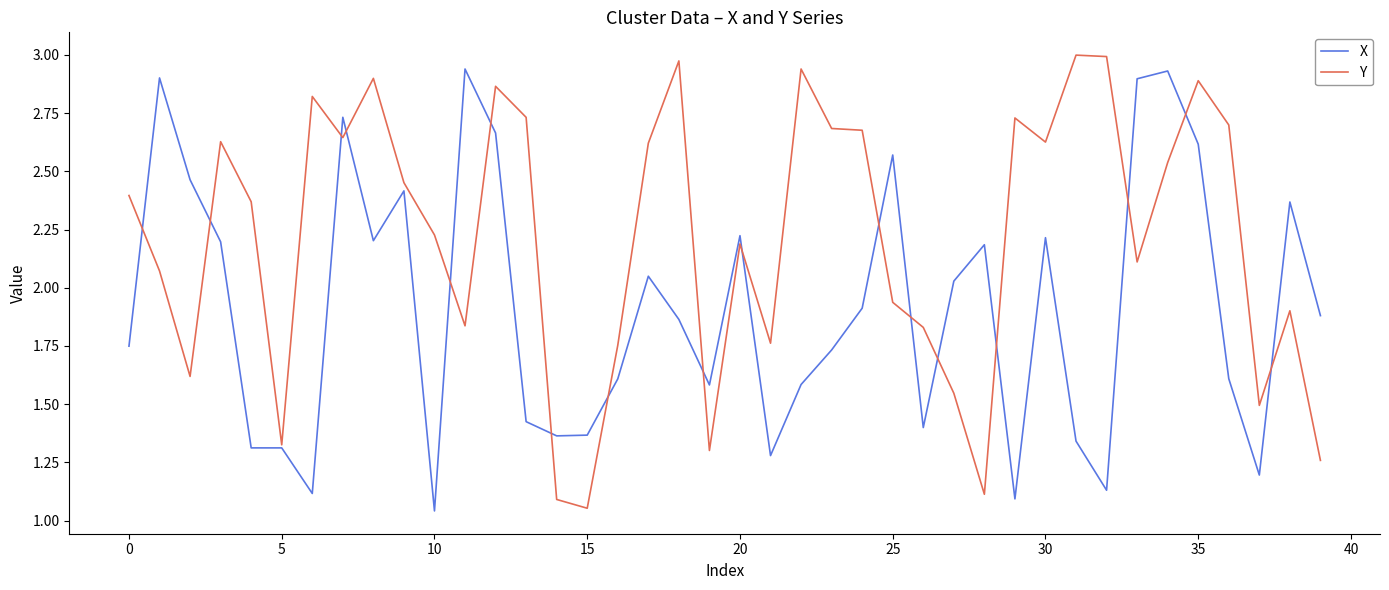

List the series in order of their overall mean, highest first.

Y, X